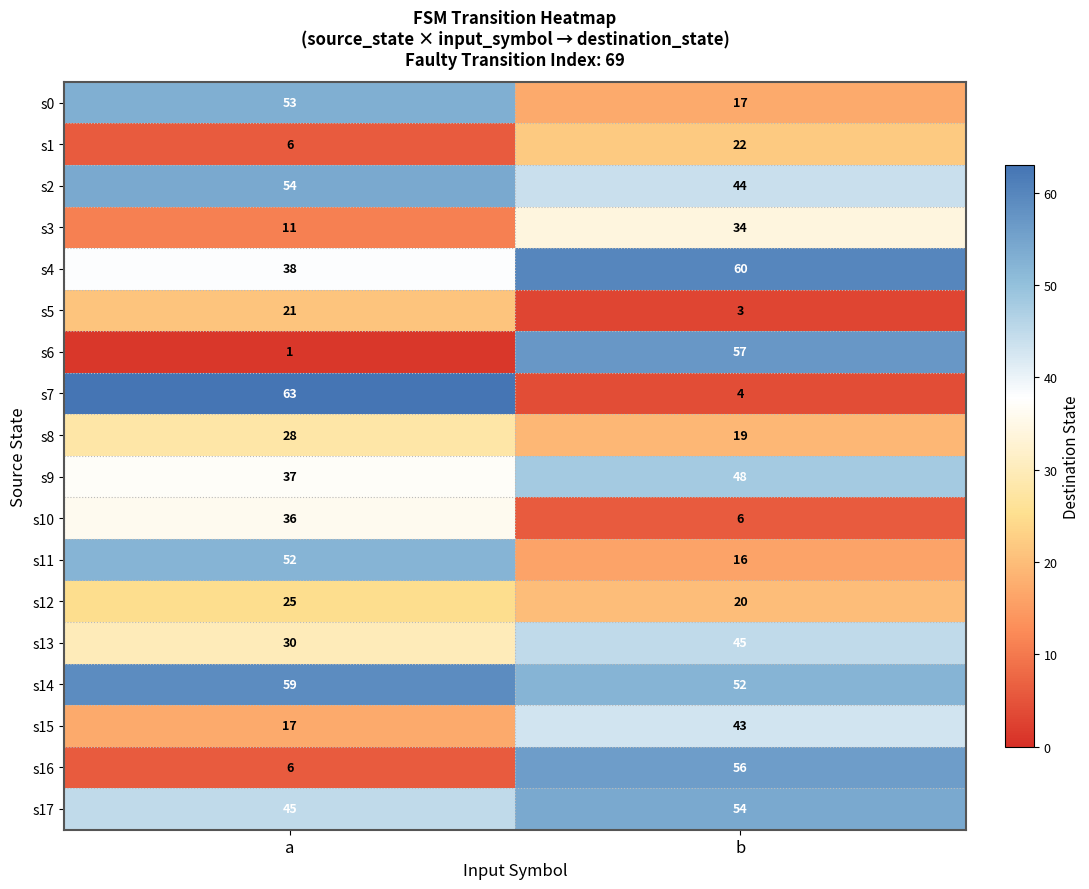

What is the difference between the highest and lowest values at b?

57